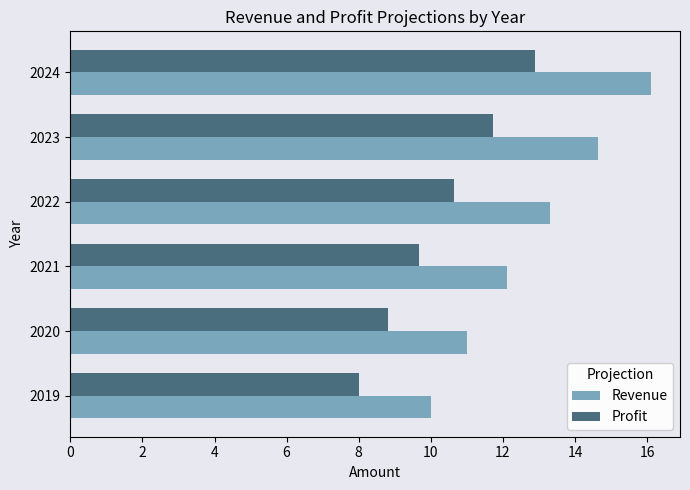

What are all the series names shown in the legend?

Revenue, Profit